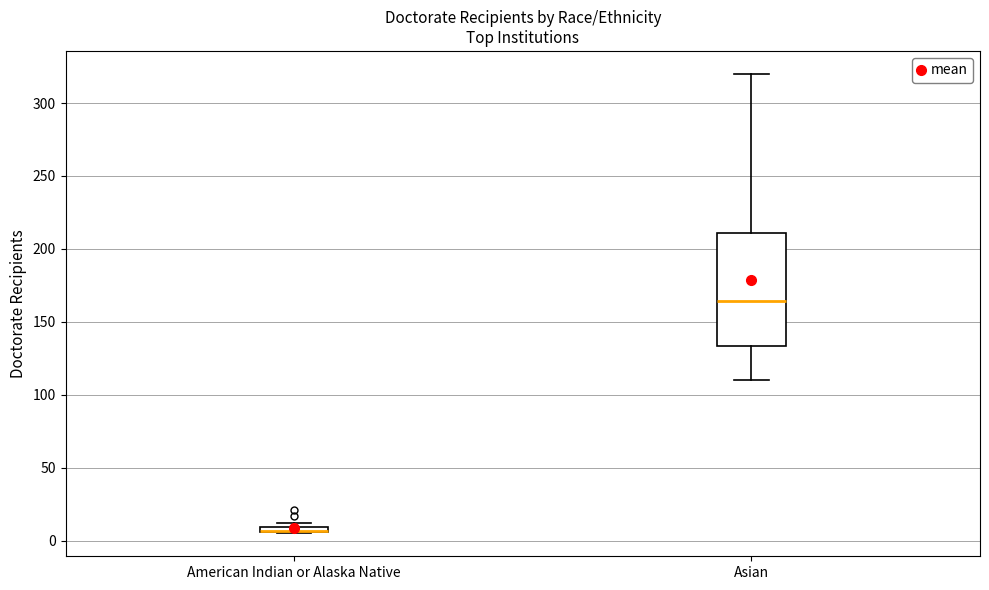

Where does the median line of the box for Asian sit on the y-axis? The values are not printed on the chart, so give them approximately, as read against the axis.

165